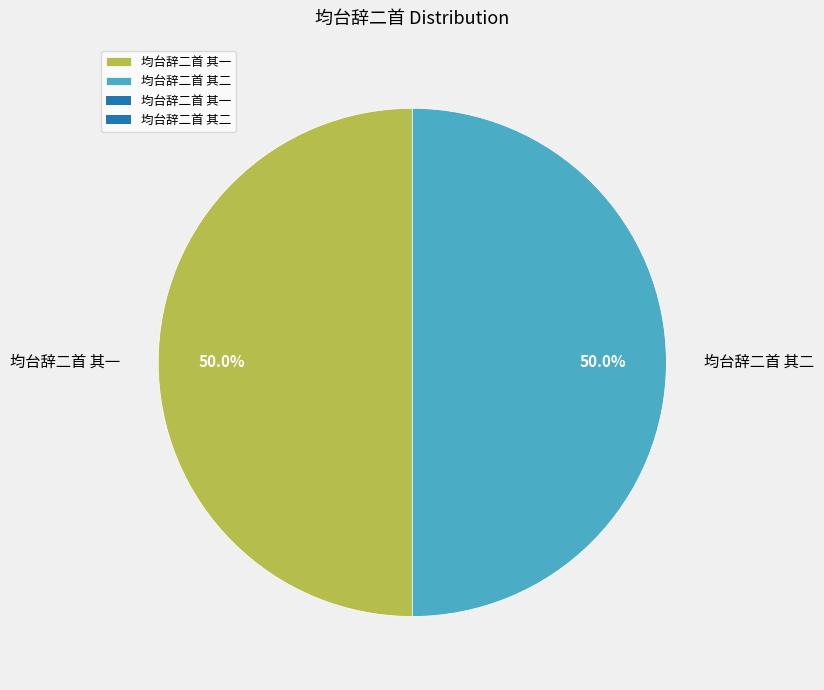

Approximately how many times larger is the value at 均台辞二首 其二 compared to 均台辞二首 其一?

1.0